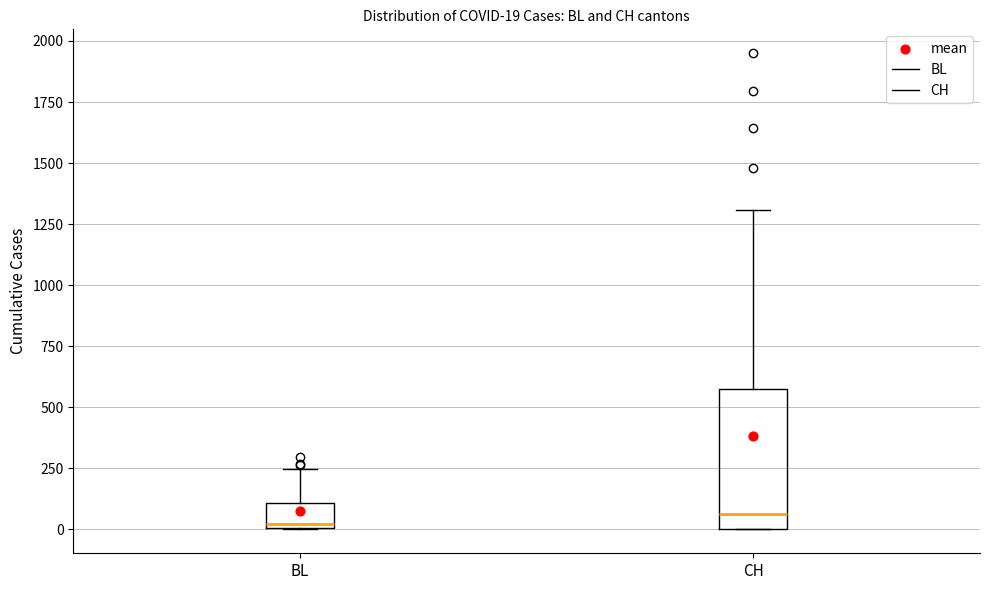

Comparing the boxes themselves (not the whiskers), which one is the tallest?

CH